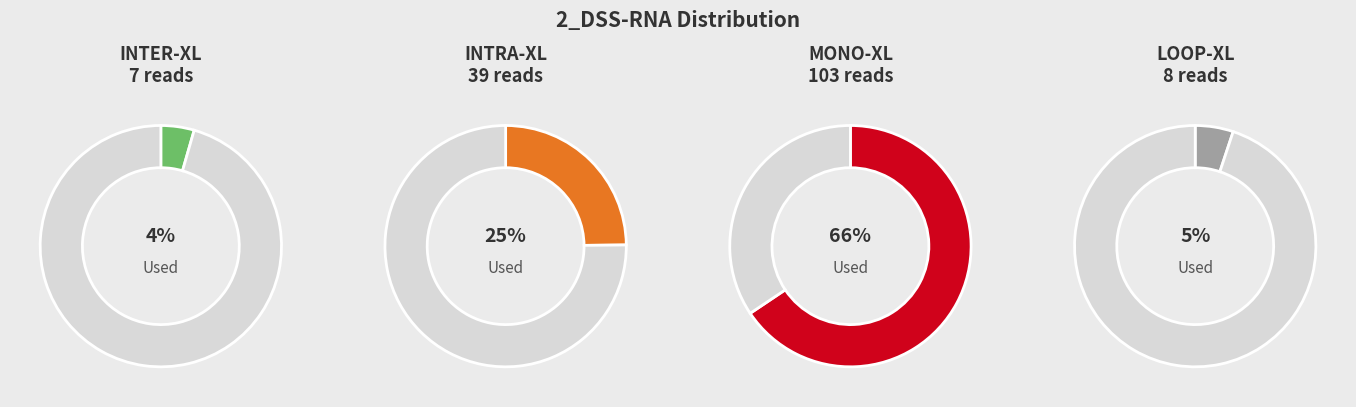

To the nearest percent, what percentage of the pie is MONO-XL?

66%